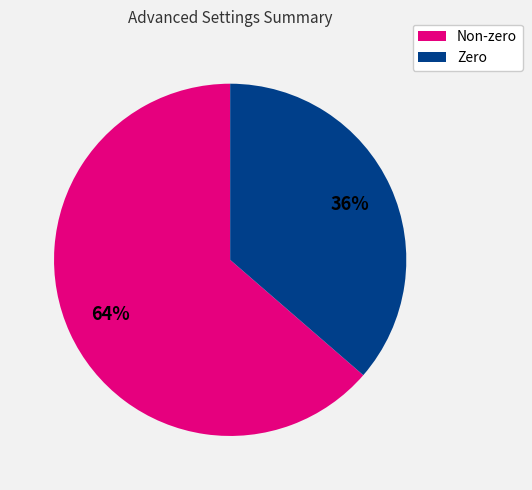

Rank the categories by value from lowest to highest.

Zero, Non-zero